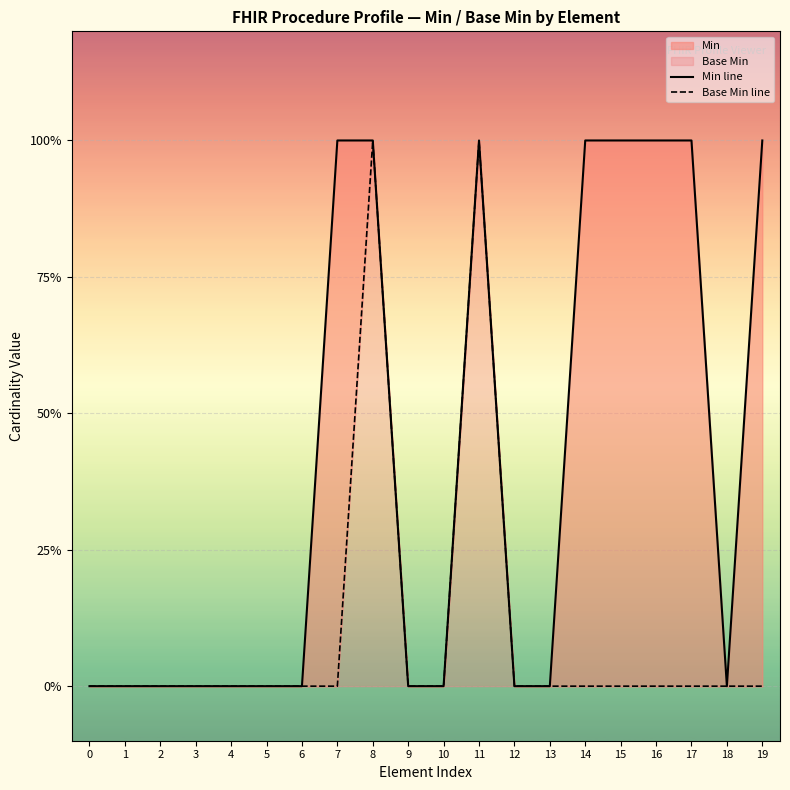

True or false: Min line and Base Min line intersect in this chart.

False